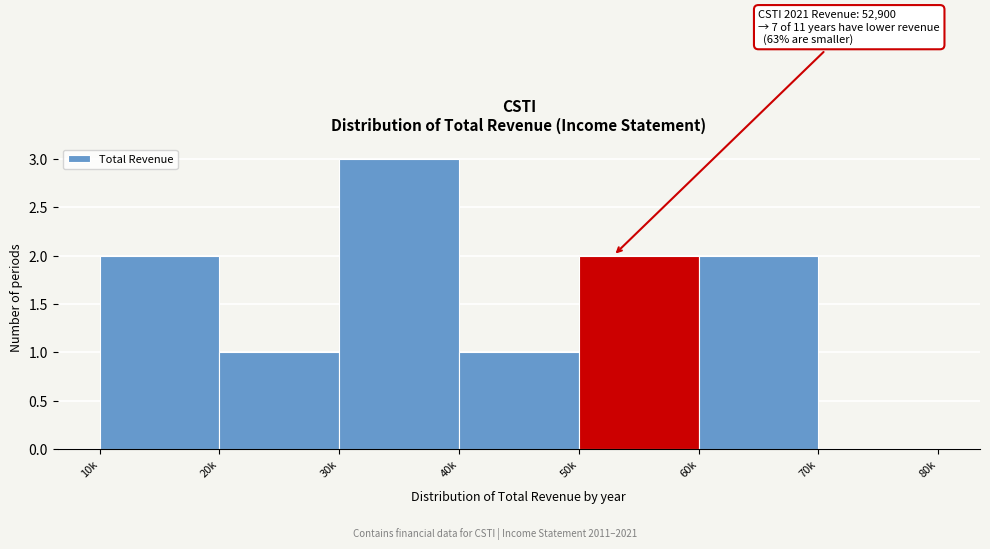

Reading left to right, list all the values displayed in this chart.

10k=2	20k=1	30k=3	40k=1	50k=2	60k=2	70k=0